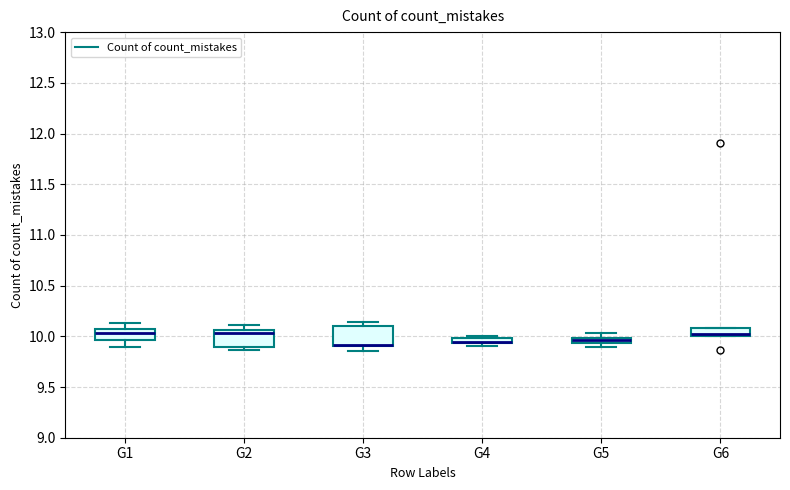

Where does the lower whisker of the box for G1 end on the y-axis? The values are not printed on the chart, so give them approximately, as read against the axis.

9.90